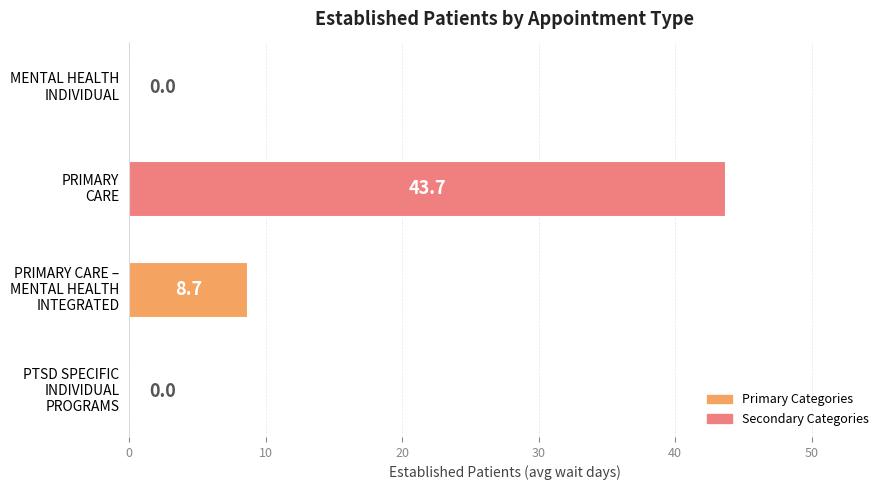

What is the greatest value displayed?

43.7